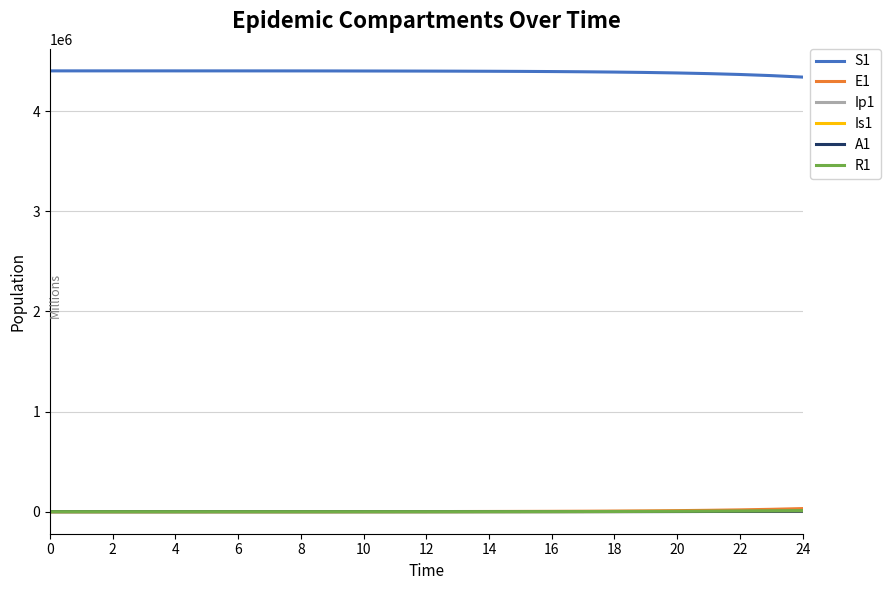

What is the maximum value shown in the chart?

4403630.0